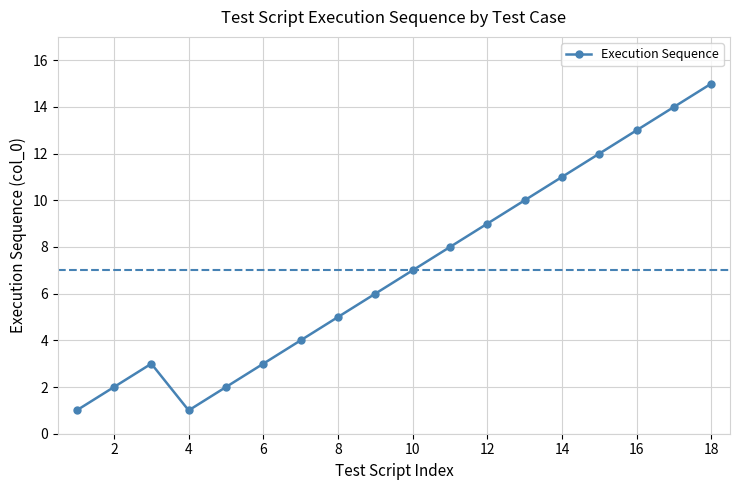

What is the greatest value displayed?

15